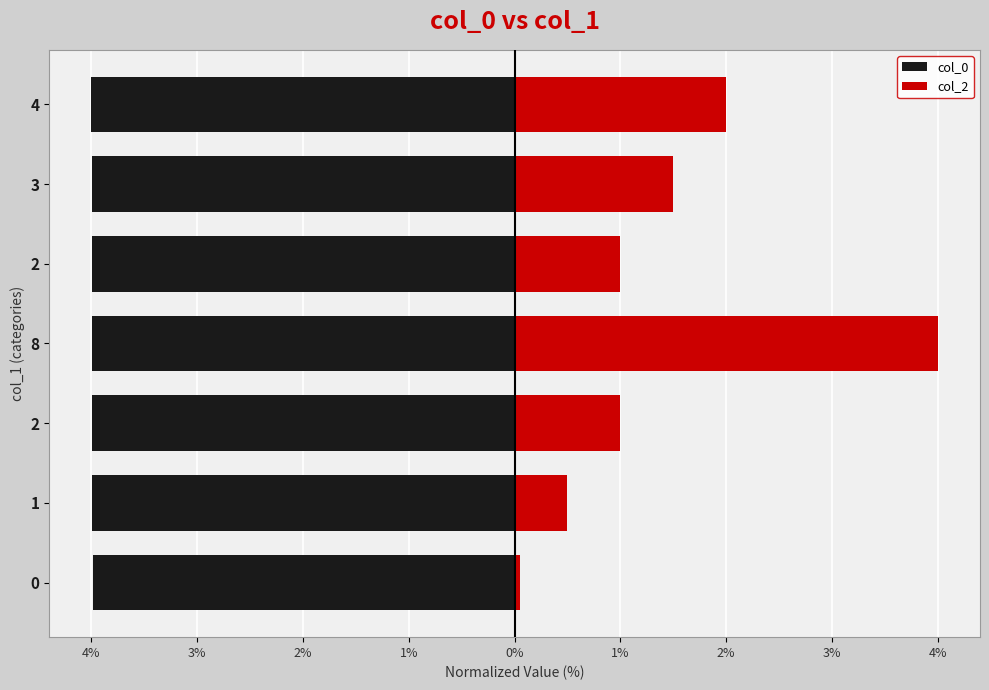

Are the bars horizontal?

Yes